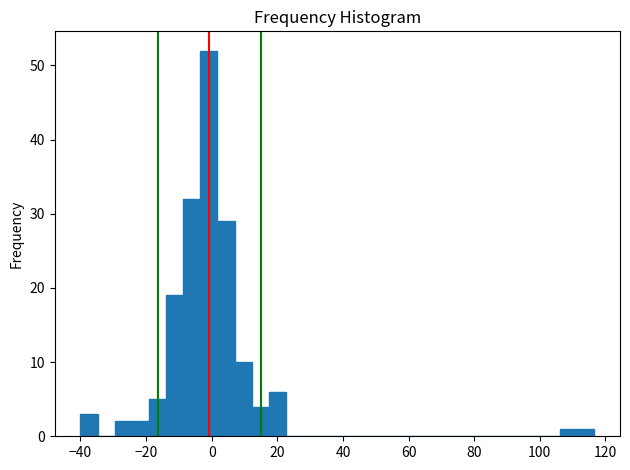

Read against the x-axis, roughly where is the centre of the tallest bar?

0